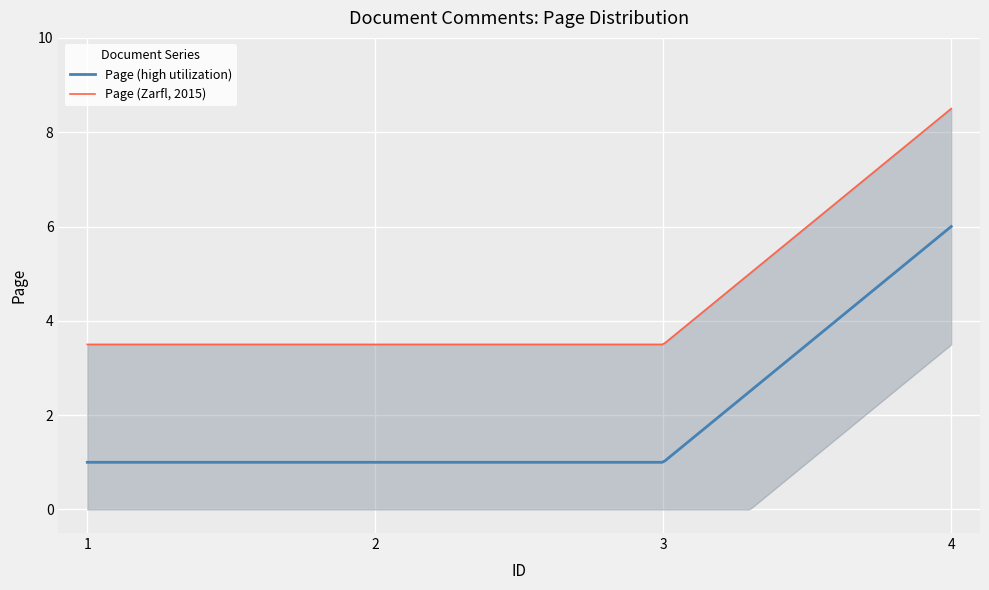

Reading left to right, list all the values displayed in this chart.

1	1	1	6